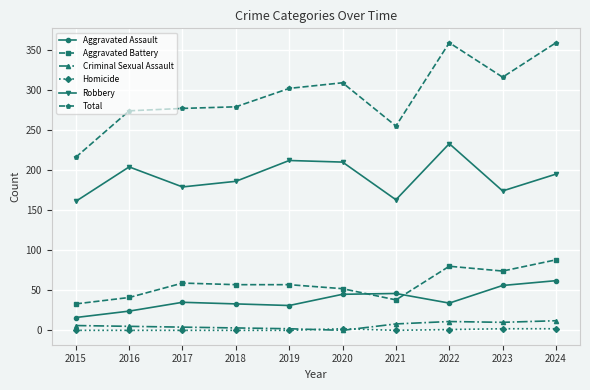

The Robbery series shows 60 at 2022. True or false?

False